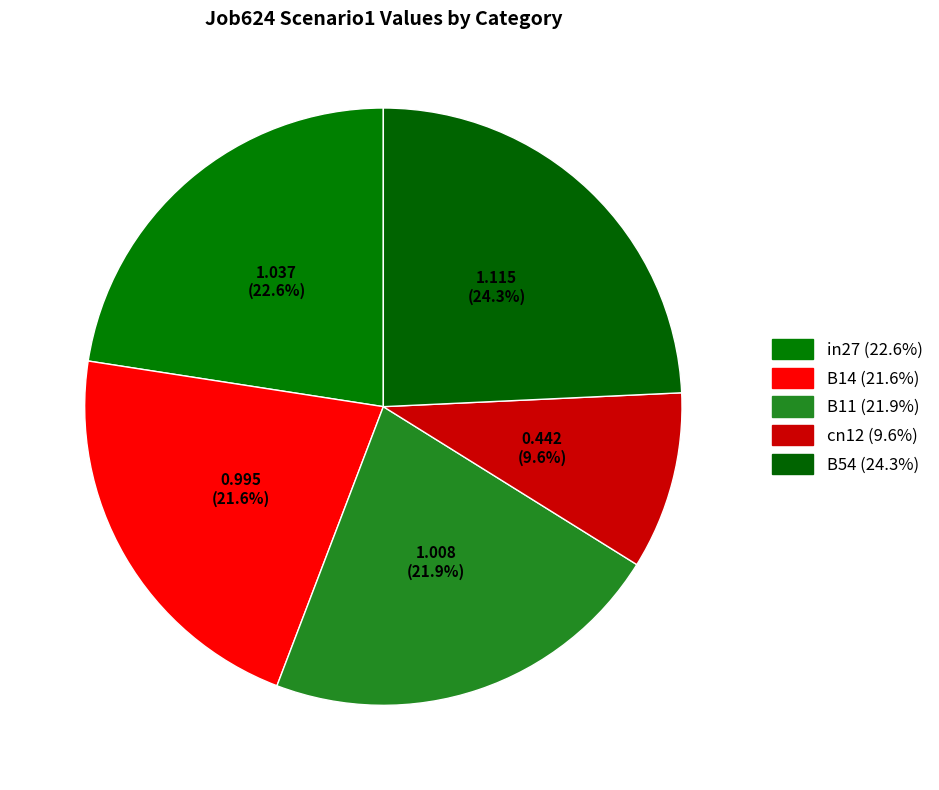

What is the largest slice in the pie chart?

B54